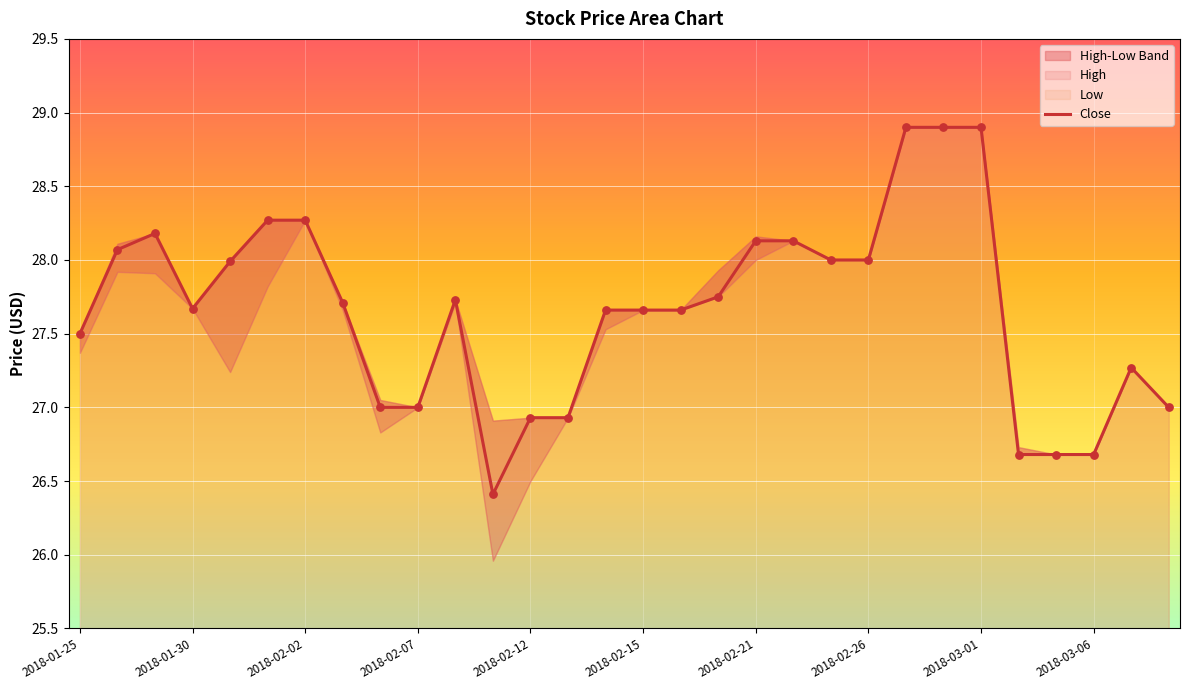

Which series reaches the maximum Y coordinate?

High